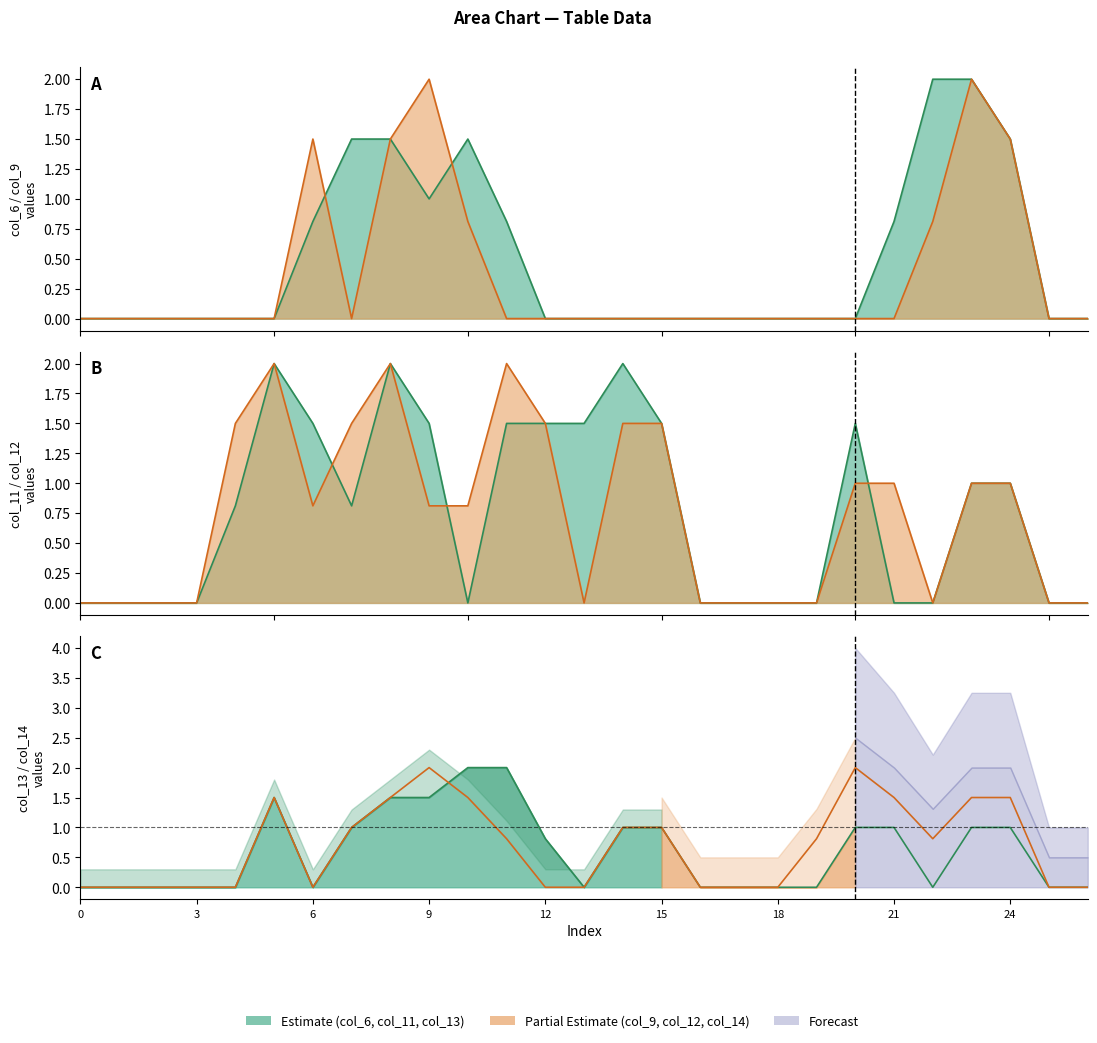

Reading right to left, what are all the values shown in this chart?

col_6 line: 0.0	0.0	1.5	2.0	2.0	0.8	0.0	0.0	0.0	0.0	0.0	0.0	0.0	0.0	0.0	0.8	1.5	1.0	1.5	1.5	0.8	0.0	0.0	0.0	0.0	0.0	0.0
col_9 line: 0.0	0.0	1.5	2.0	0.8	0.0	0.0	0.0	0.0	0.0	0.0	0.0	0.0	0.0	0.0	0.0	0.8	2.0	1.5	0.0	1.5	0.0	0.0	0.0	0.0	0.0	0.0
col_11 line: 0.0	0.0	1.0	1.0	0.0	0.0	1.5	0.0	0.0	0.0	0.0	1.5	2.0	1.5	1.5	1.5	0.0	1.5	2.0	0.8	1.5	2.0	0.8	0.0	0.0	0.0	0.0
col_12 line: 0.0	0.0	1.0	1.0	0.0	1.0	1.0	0.0	0.0	0.0	0.0	1.5	1.5	0.0	1.5	2.0	0.8	0.8	2.0	1.5	0.8	2.0	1.5	0.0	0.0	0.0	0.0
col_13 line: 0.0	0.0	1.0	1.0	0.0	1.0	1.0	0.0	0.0	0.0	0.0	1.0	1.0	0.0	0.8	2.0	2.0	1.5	1.5	1.0	0.0	1.5	0.0	0.0	0.0	0.0	0.0
col_14 line: 0.0	0.0	1.5	1.5	0.8	1.5	2.0	0.8	0.0	0.0	0.0	1.0	1.0	0.0	0.0	0.8	1.5	2.0	1.5	1.0	0.0	1.5	0.0	0.0	0.0	0.0	0.0